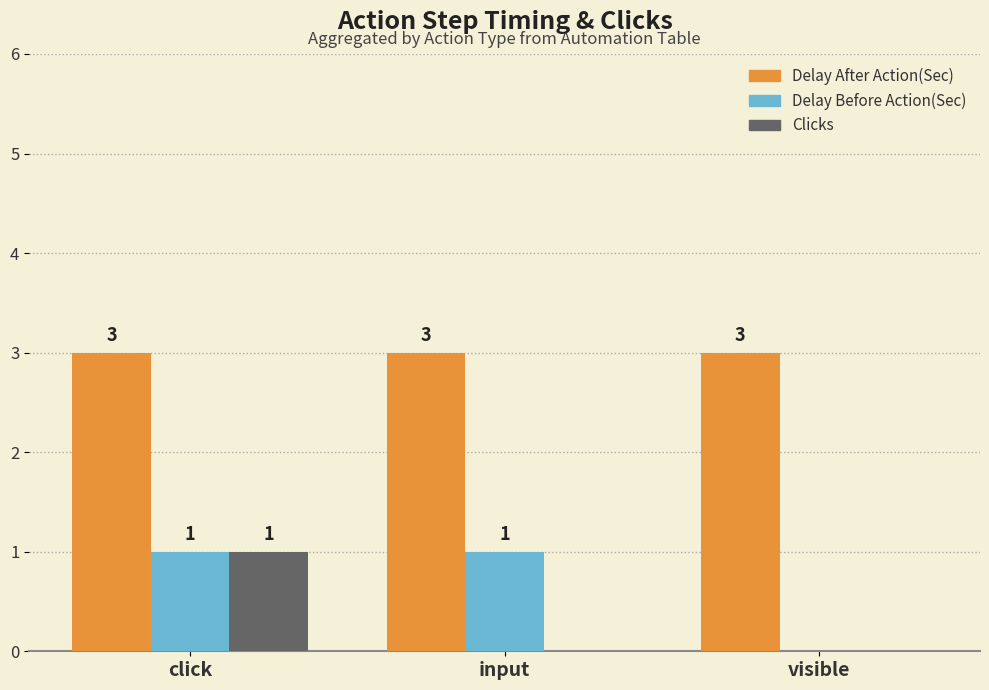

At which category is the sum across all series the highest?

click